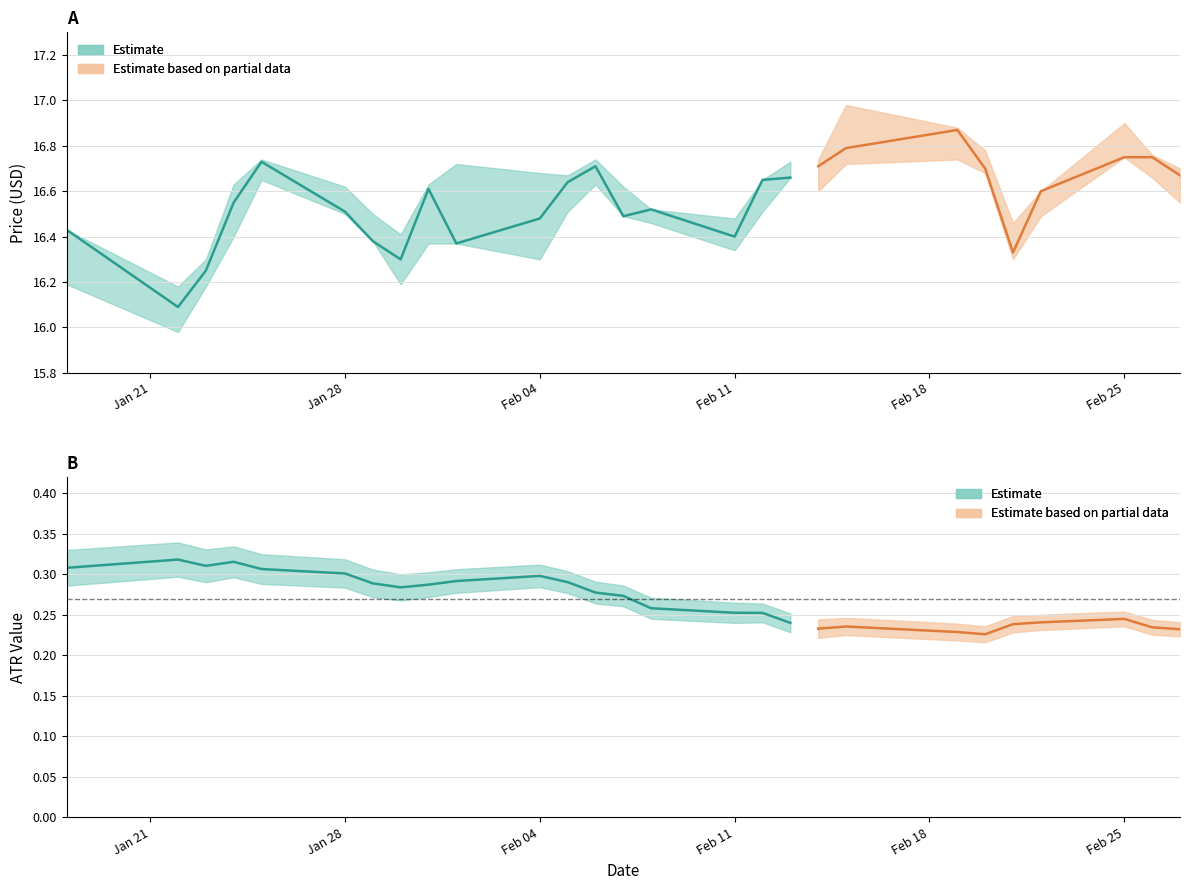

Is this an area chart (filled region under the line)?

No